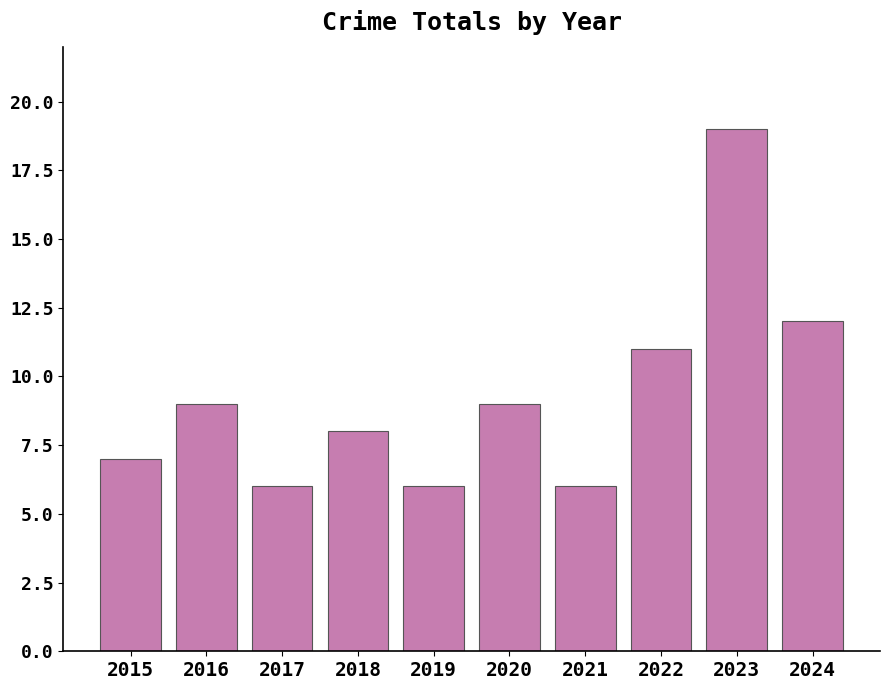

Approximately how many times larger is the value at 2016 compared to 2018?

1.1